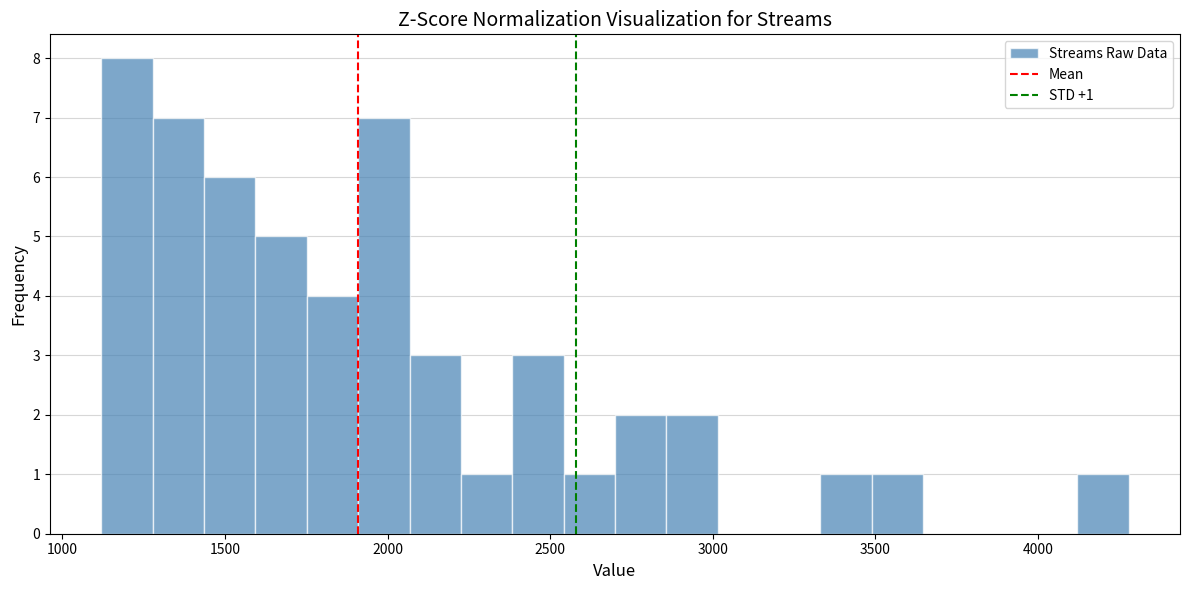

Read against the x-axis, roughly where is the centre of the tallest bar?

1200